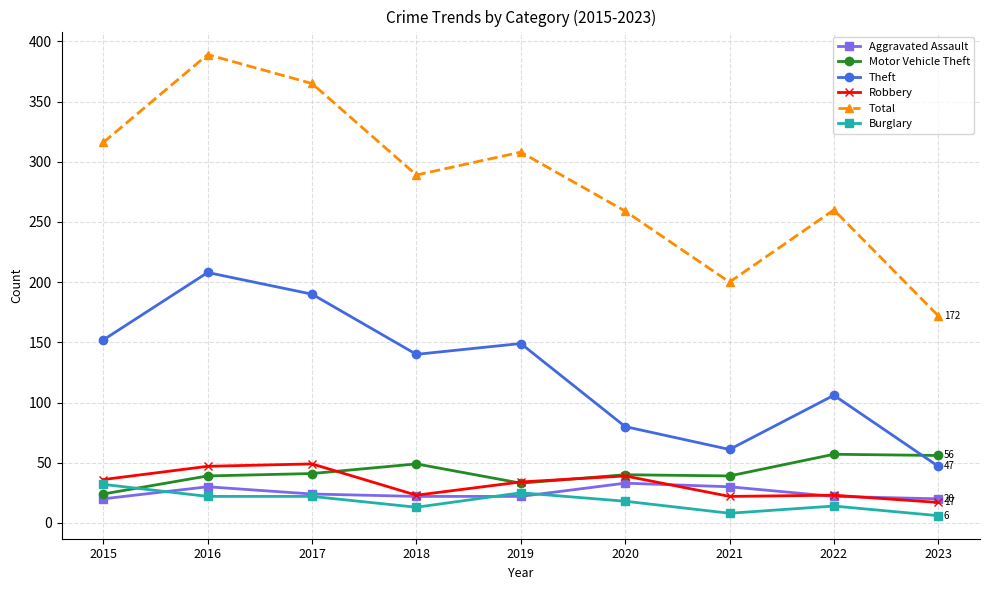

What value does the Theft series have at 2016?

208